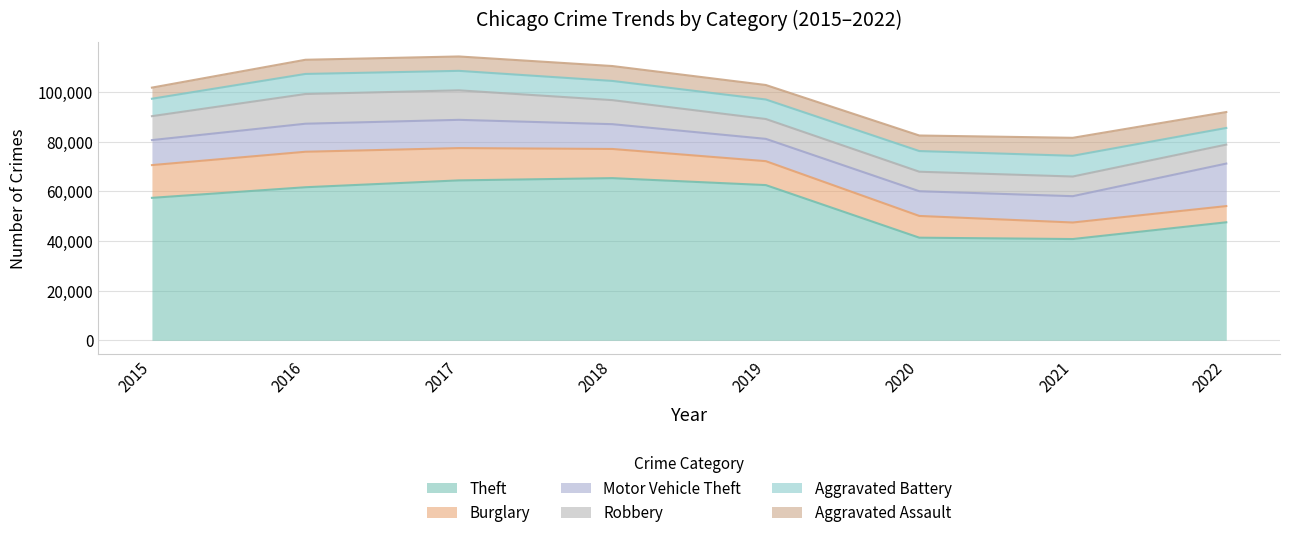

True or false: Motor Vehicle Theft and Aggravated Battery cross at least once.

False